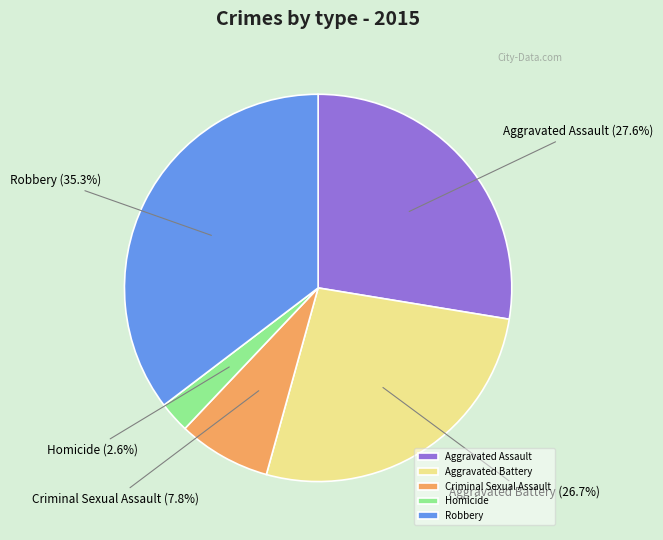

Which has a higher value, Homicide or Aggravated Assault?

Aggravated Assault